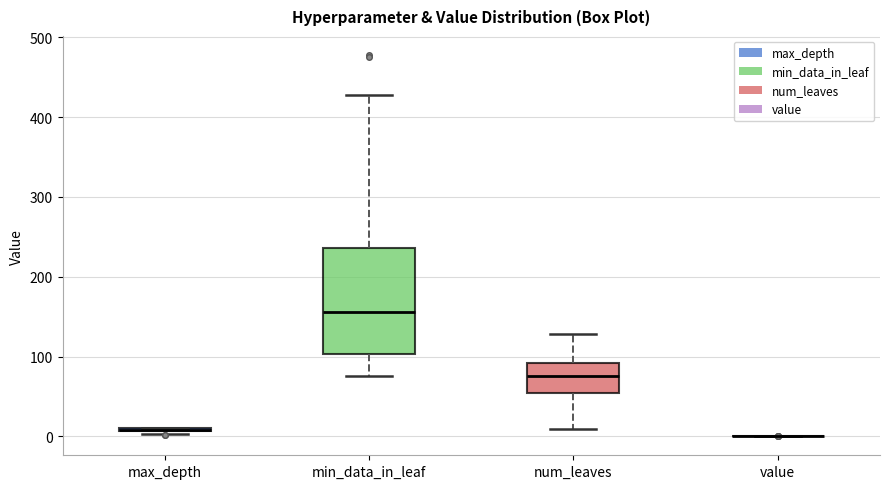

Reading left to right, transcribe this box plot: for each box, give where its median line is, the range the box spans, and where its two whiskers end, as read against the y-axis. The values are not printed on the chart, so give them approximately, as read against the axis.

max_depth: box collapsed to a line at 10, whiskers 0 to 10
min_data_in_leaf: median 160, box 100 to 240, whiskers 80 to 430
num_leaves: median 80, box 50 to 90, whiskers 10 to 130
value: box collapsed to a line at 0, whiskers 0 to 0